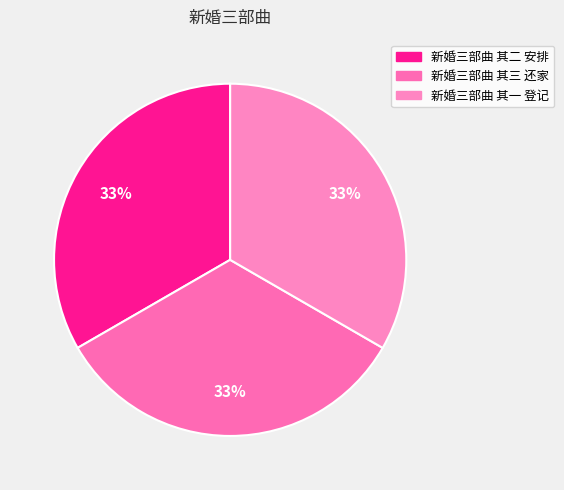

To the nearest percent, what is the average slice percentage?

33%